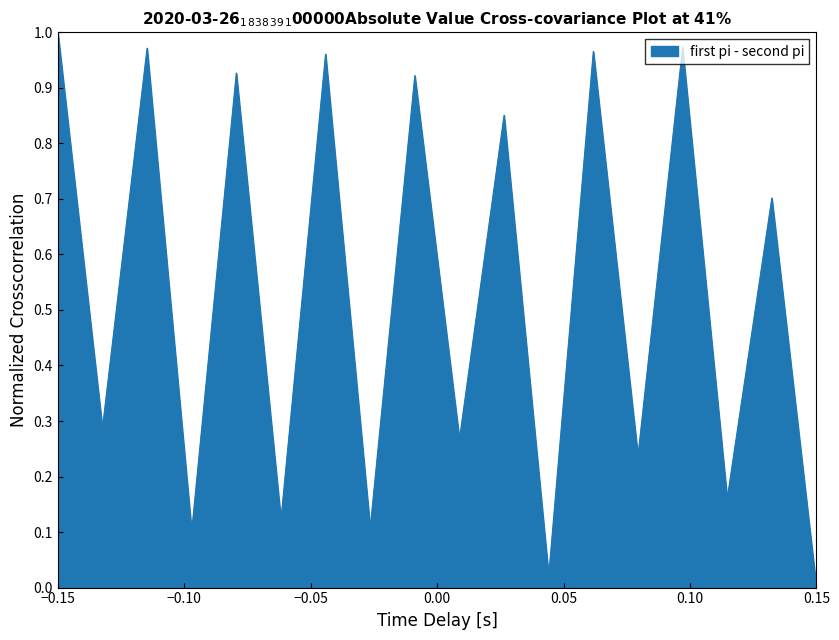

At which category does the chart reach its minimum across all series?

0.15